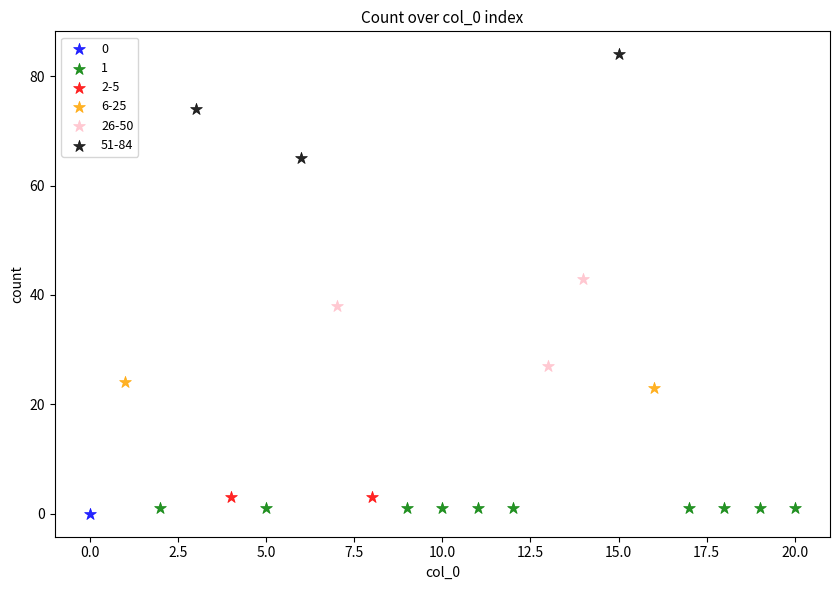

What are all the series names shown in the legend?

0, 1, 2-5, 6-25, 26-50, 51-84